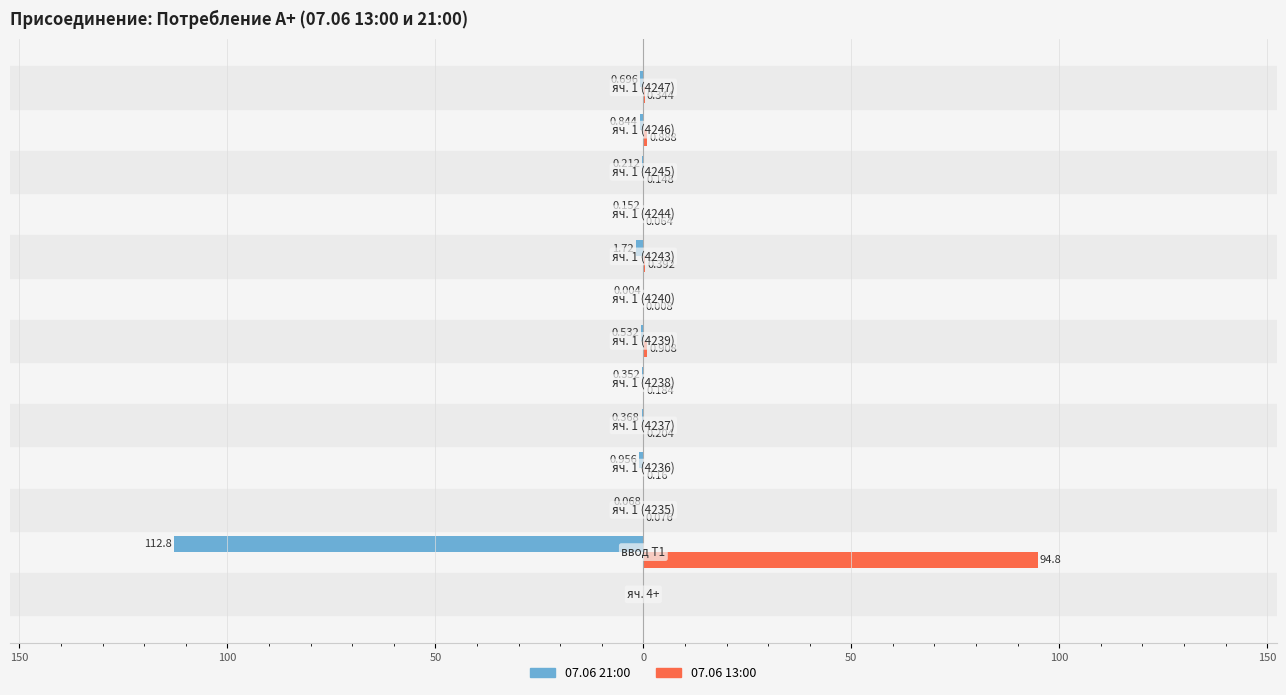

What are all the series names shown in the legend?

07.06 21:00, 07.06 13:00